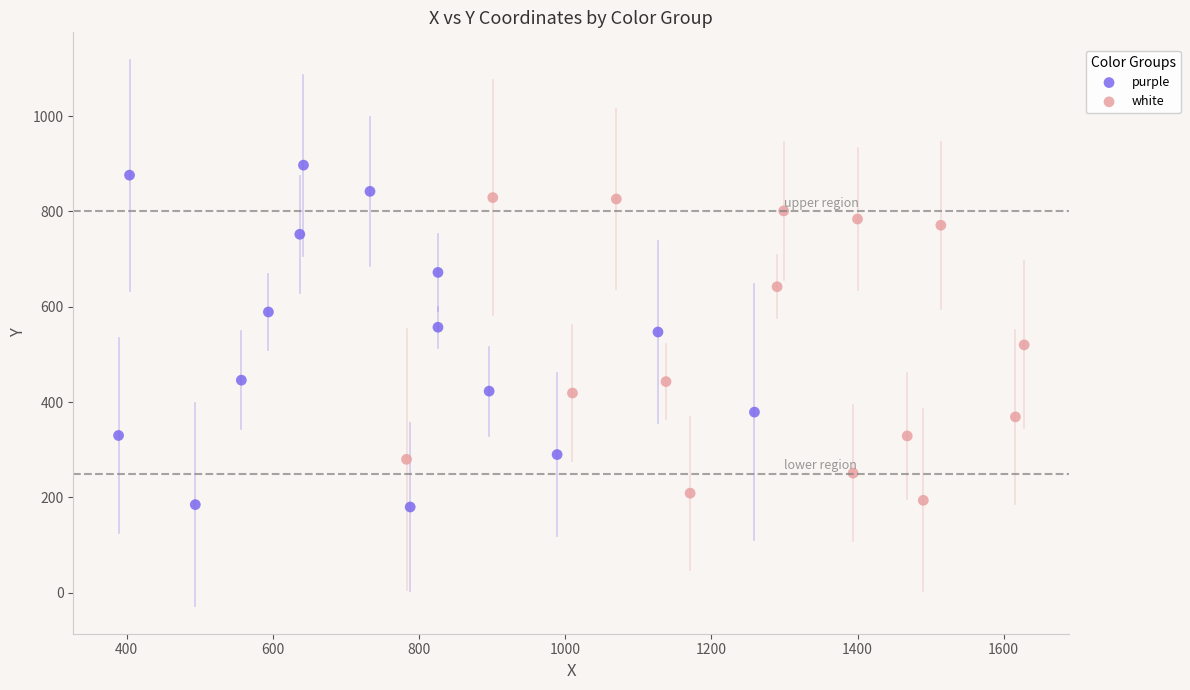

What are all the series names shown in the legend?

purple, white